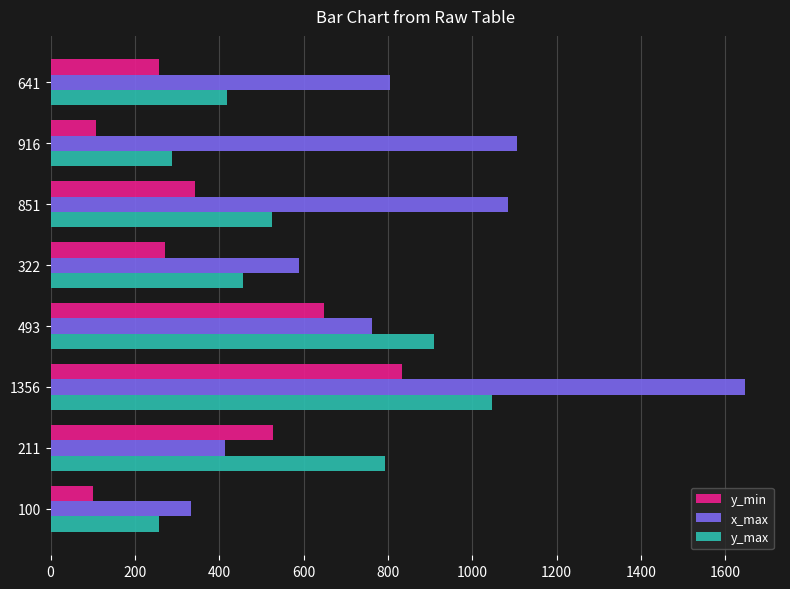

Which series has the largest total across all categories?

x_max